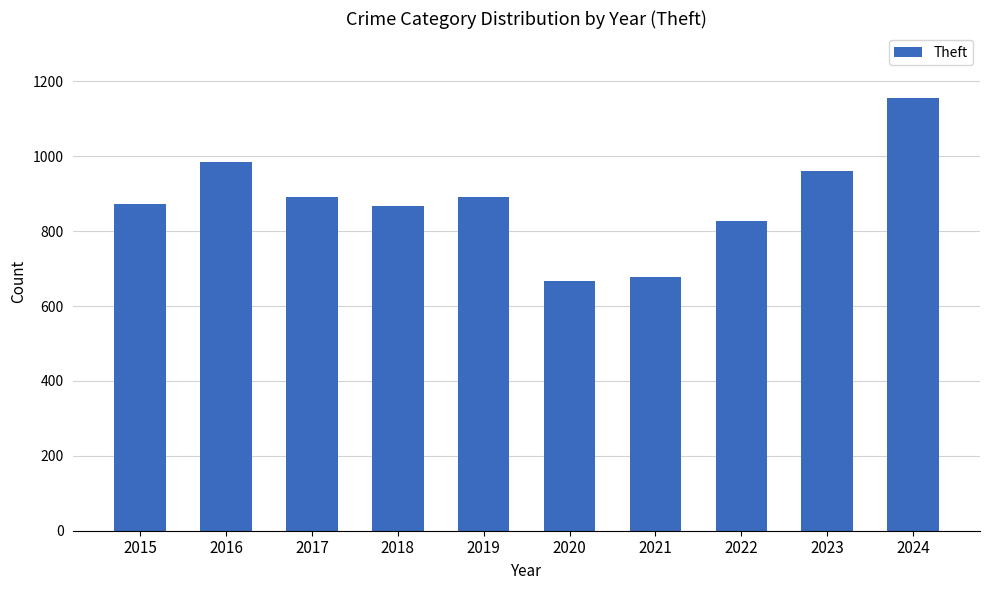

Which label corresponds to the largest value in the chart?

2024